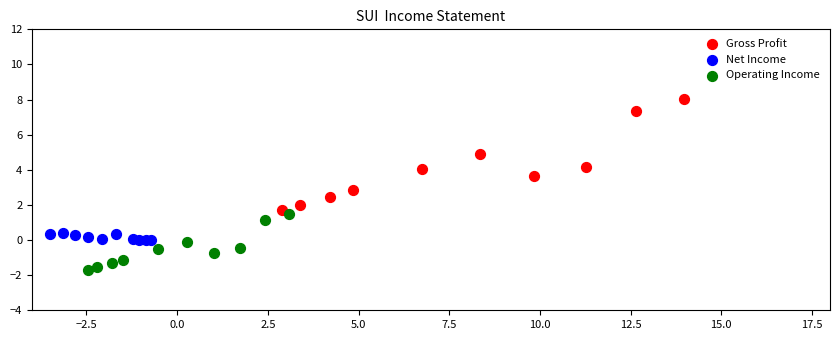

Which series has the largest Y range (max minus min)?

Gross Profit